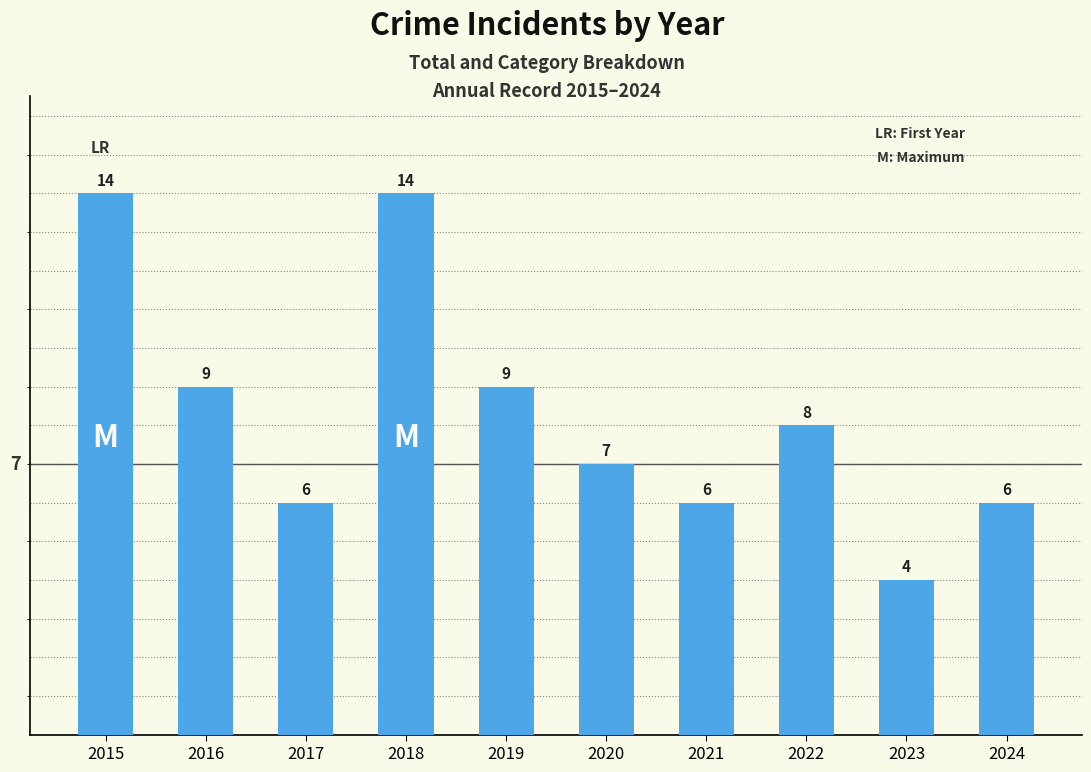

At which label does the data first exceed 8?

2015